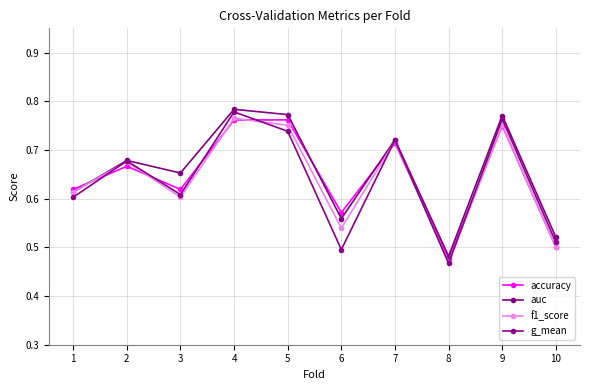

Which category has the highest value across all series?

4